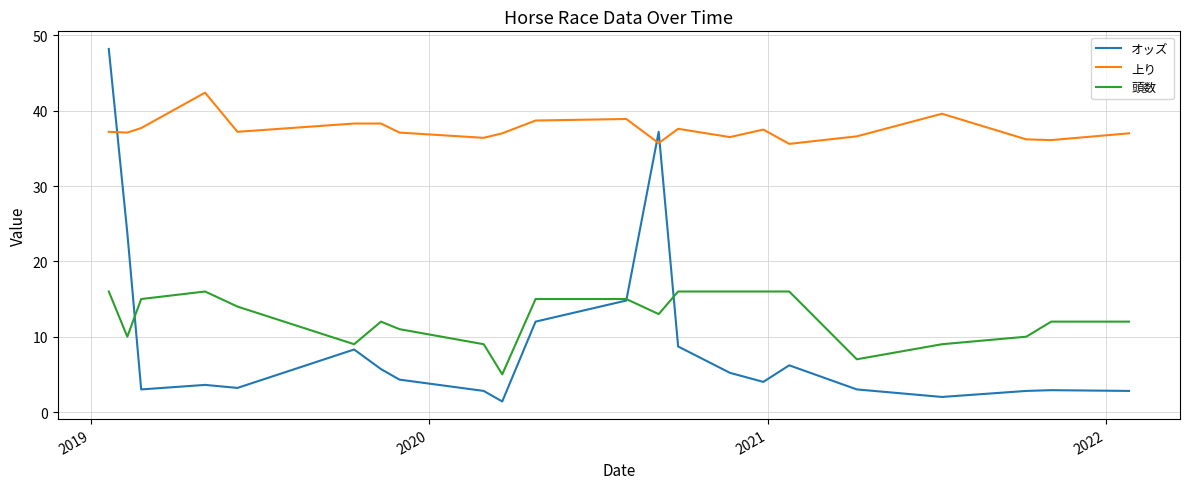

Rank the series by their maximum value, from highest to lowest.

オッズ, 上り, 頭数